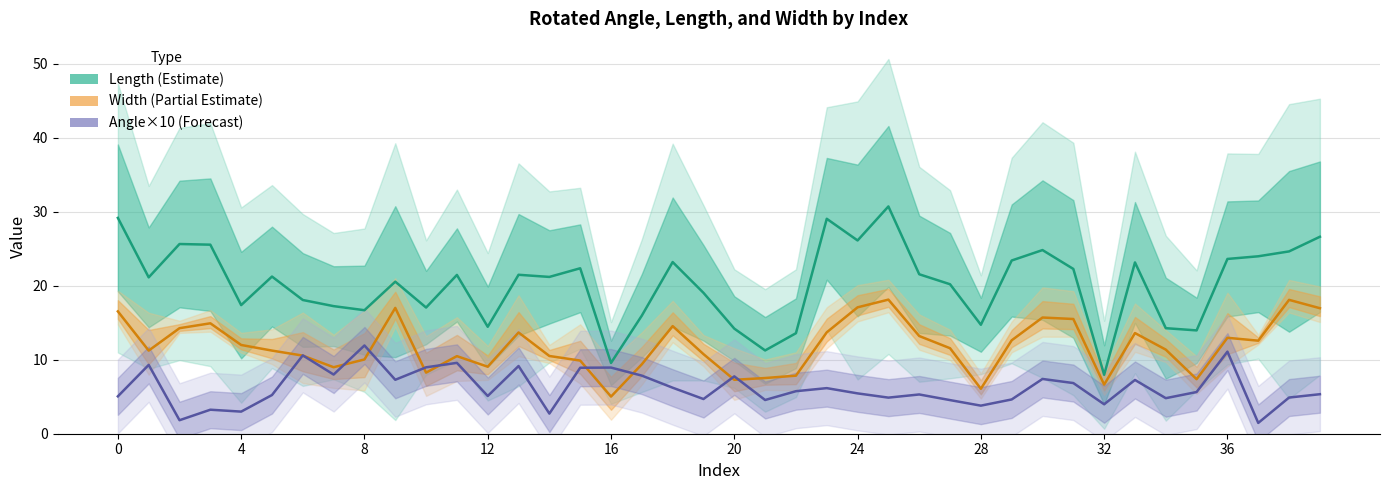

At how many categories does at least one series exceed 25?

7